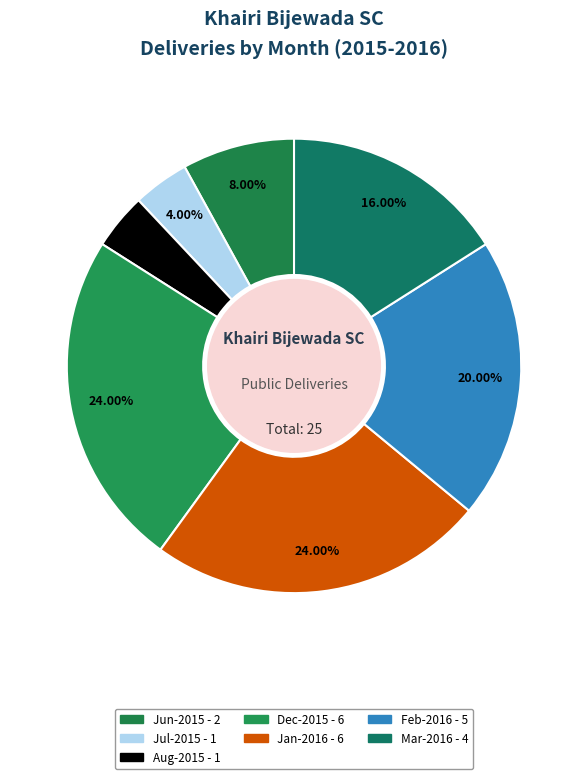

Count the number of slices in the pie.

7